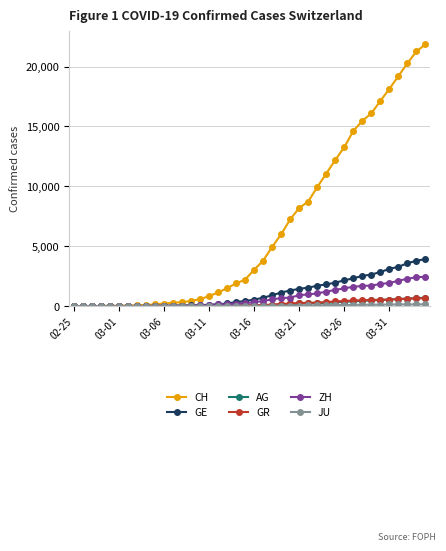

Which series has the largest total across all categories?

CH